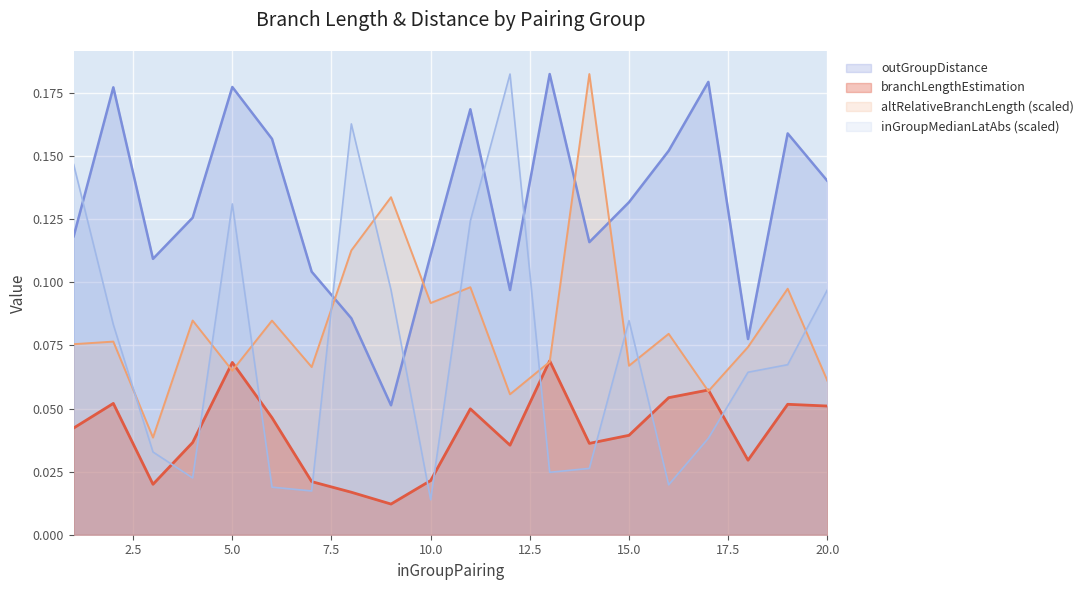

What is the difference between the second highest and second lowest values in the branchLengthEstimation series?

0.1